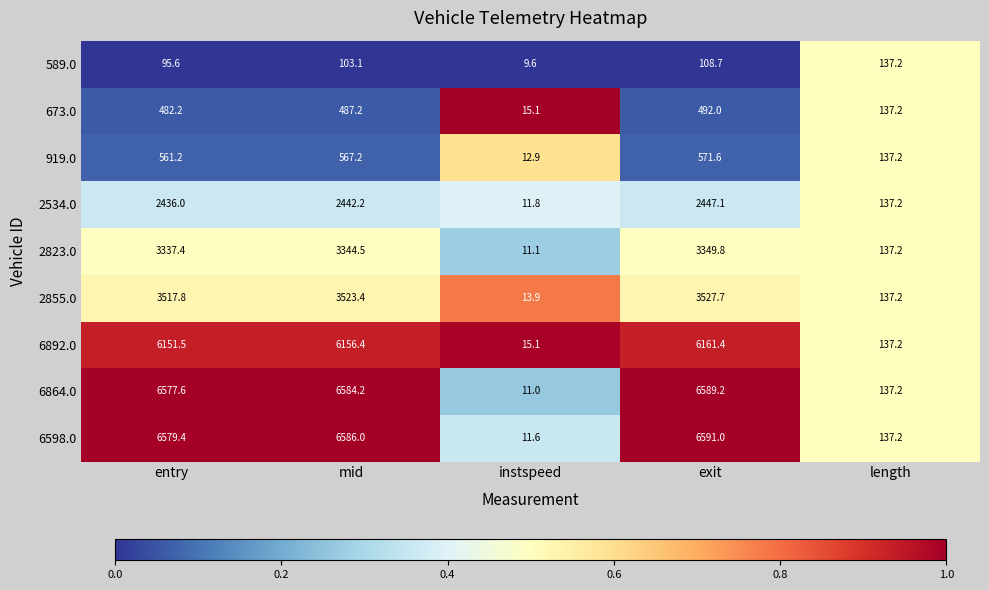

Which series has the largest total across all categories?

6598.0